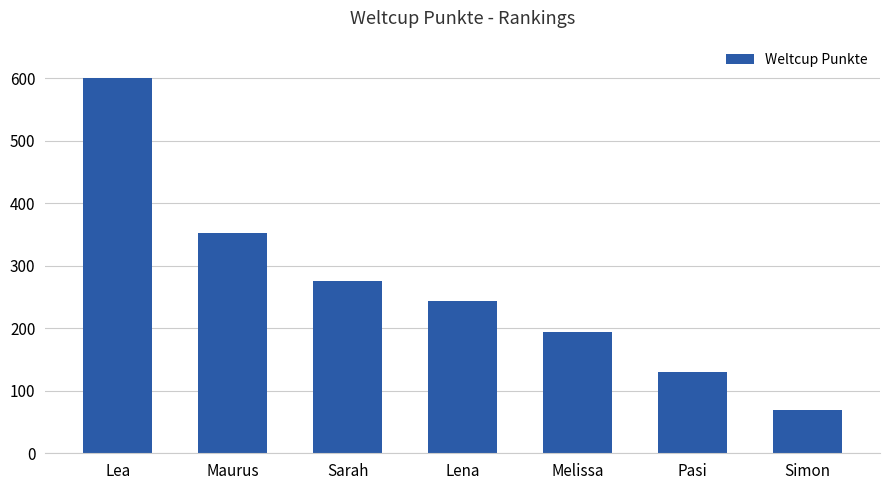

Between Sarah and Maurus, which is larger?

Maurus